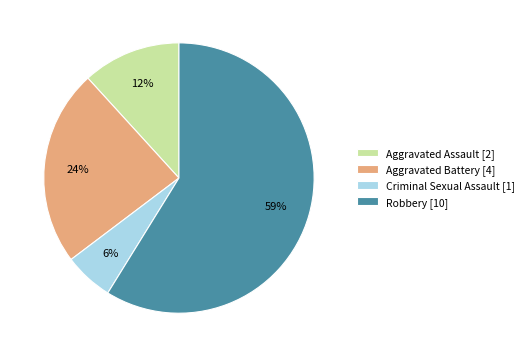

Is the sum of Aggravated Assault [2] and Aggravated Battery [4] greater than half?

No